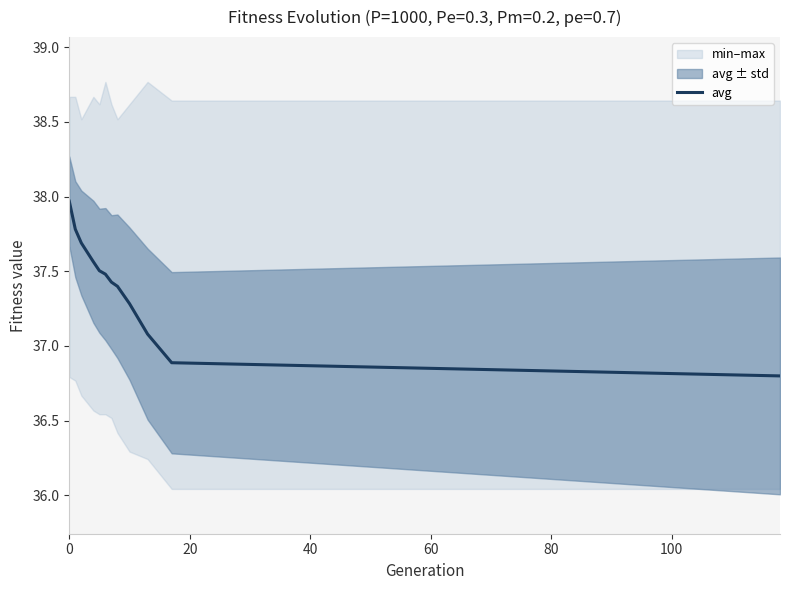

Approximately how many times larger is the value at 0 compared to 100?

1.0